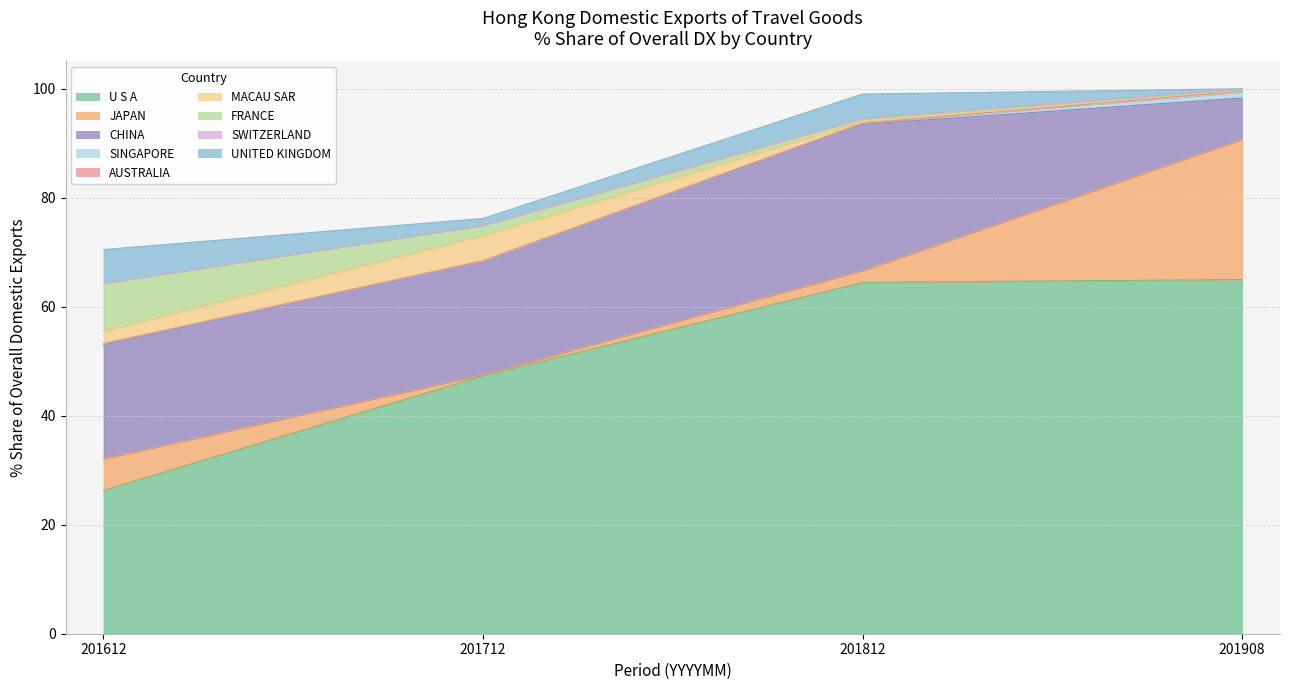

Is it true that 201712_% Share equals 0.2 at JAPAN?

True